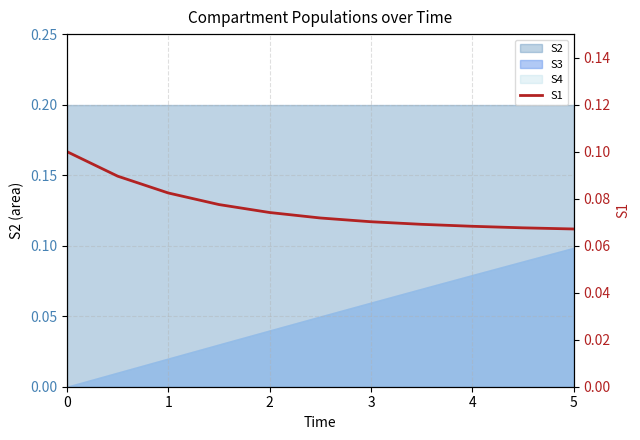

How many lines are shown in the chart?

1